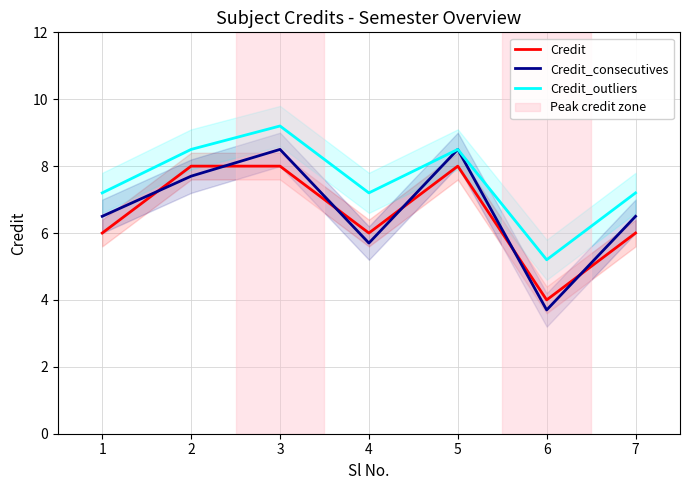

Where is Credit_consecutives nearest to the value 6?

4